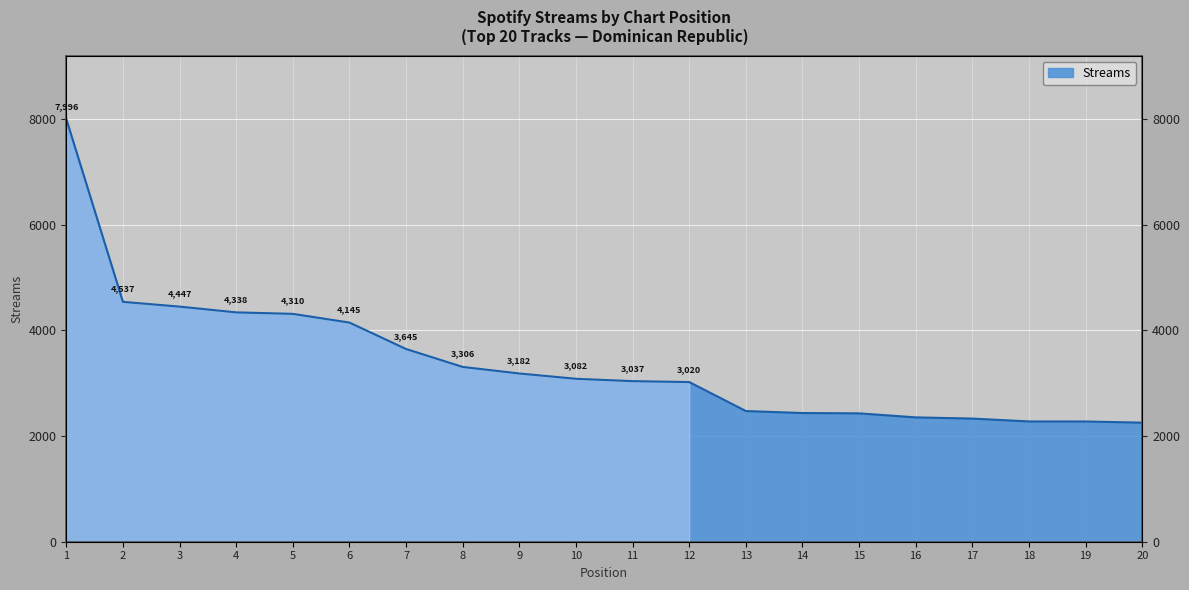

List the labels in order of value, smallest first.

20, 19, 18, 17, 16, 15, 14, 13, 12, 11, 10, 9, 8, 7, 6, 5, 4, 3, 2, 1